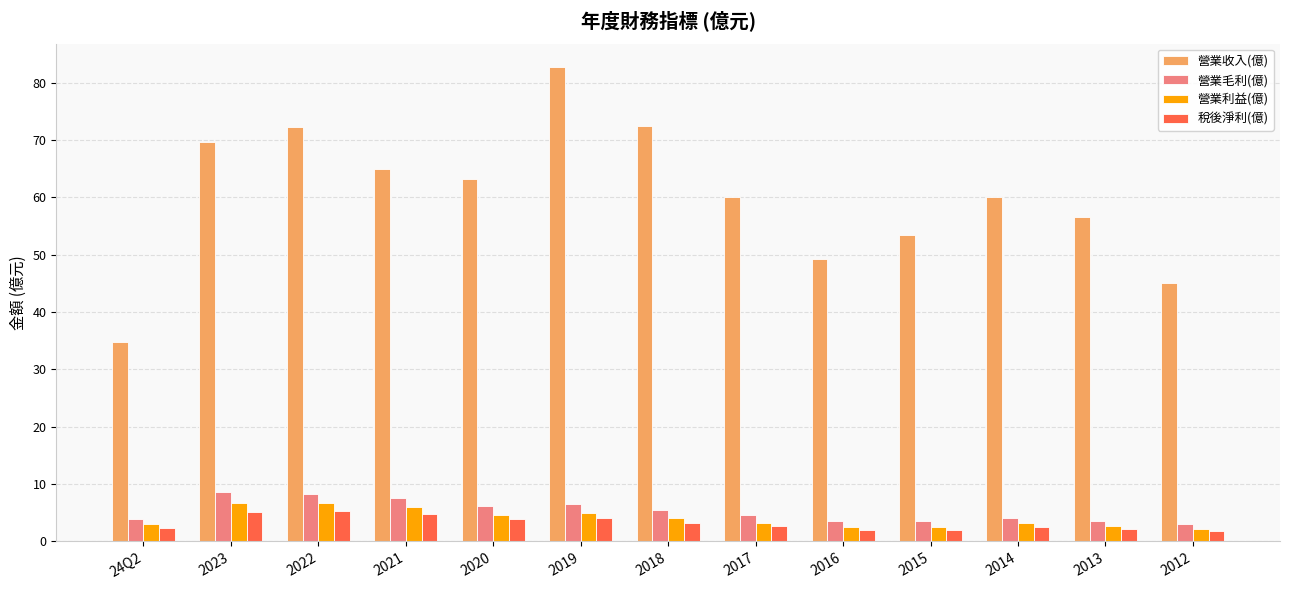

Which series has the largest total across all categories?

營業收入(億)